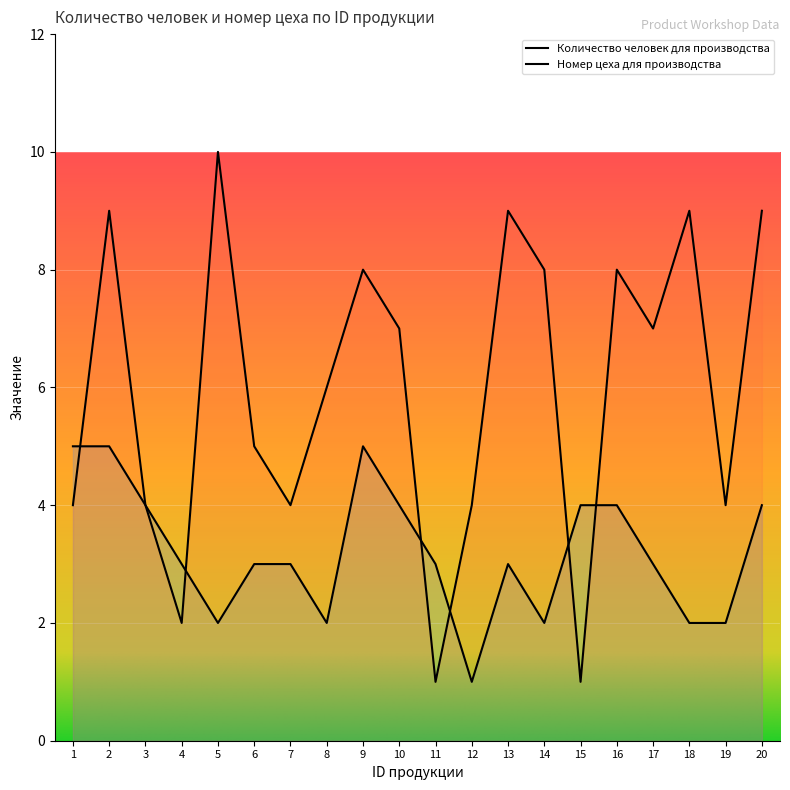

What is the average value of the Количество человек для производства series?

3